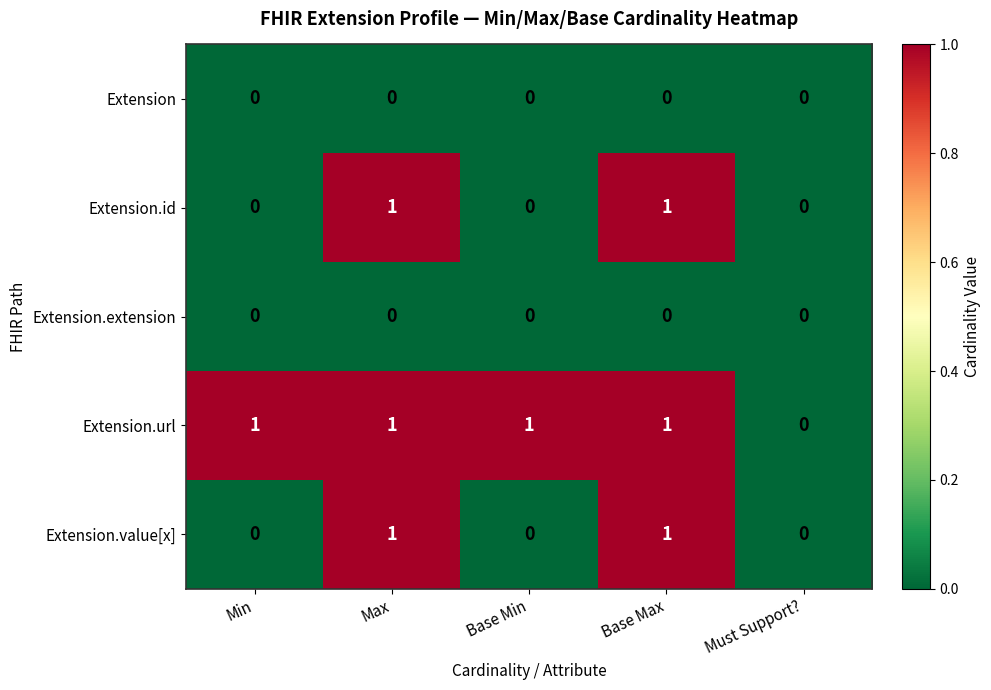

Which series has the largest total across all categories?

Extension.url